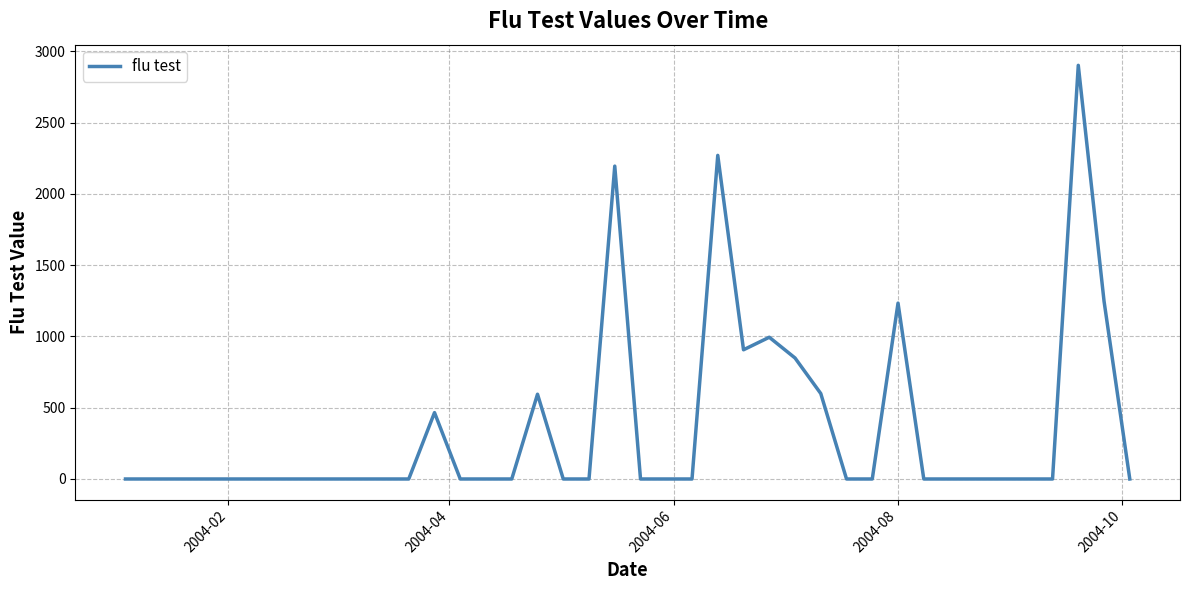

Count the number of categories in the chart.

40